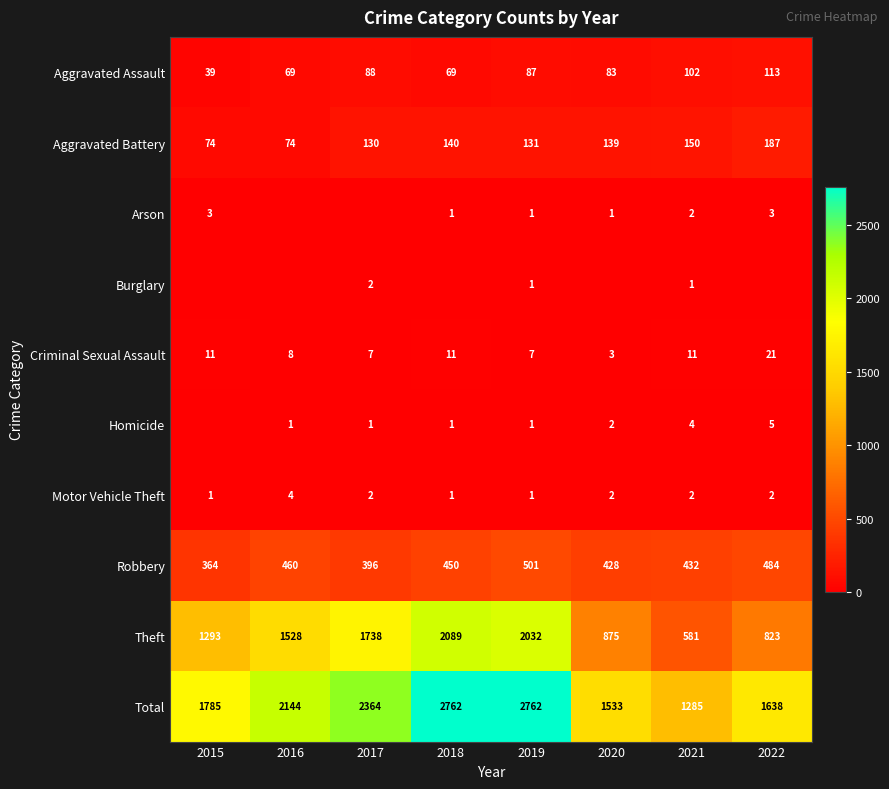

True or false: Total has a value of 1785 at 2015.

True